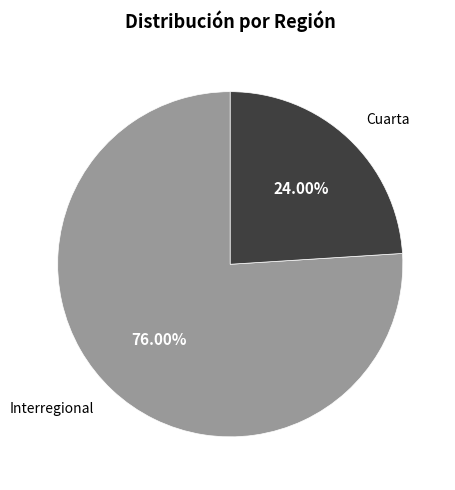

Does any single category account for the majority?

Yes